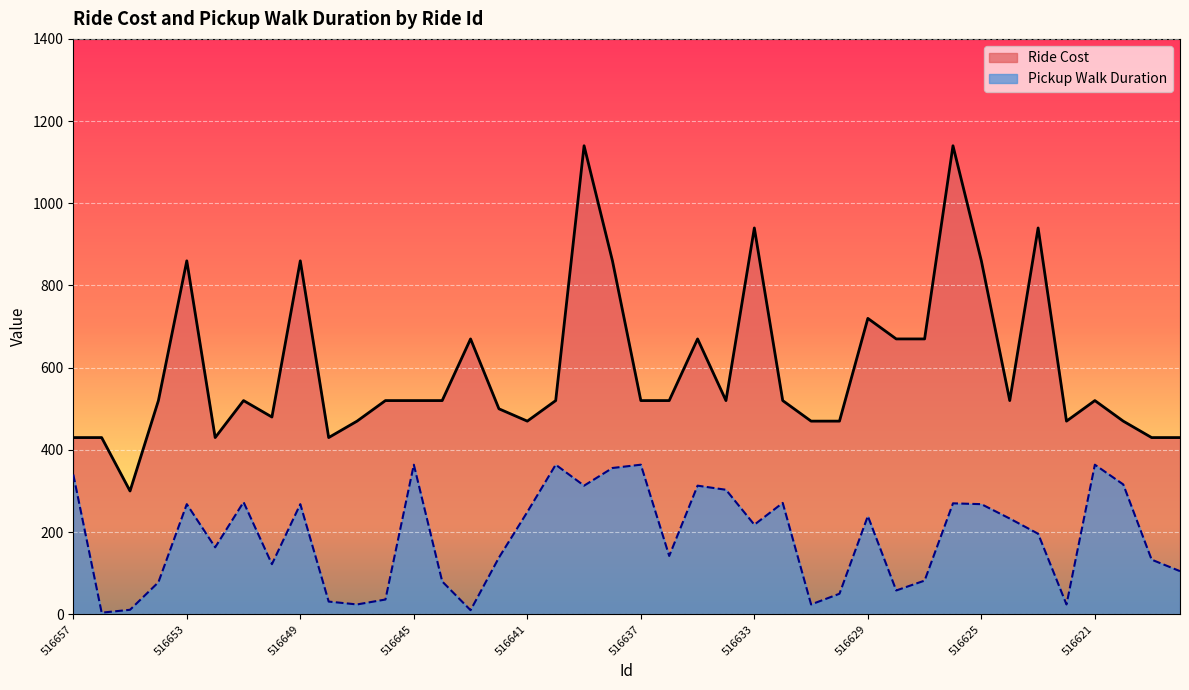

What value does the Ride Cost series have at 516641, to the nearest 50?

450